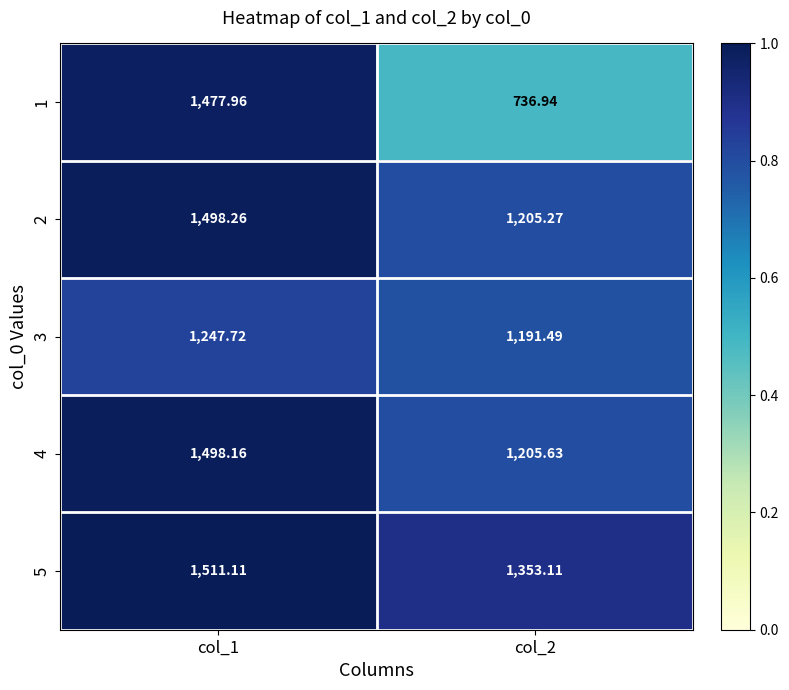

Is the value of 3 at col_2 greater than the value of 4 at col_1?

No